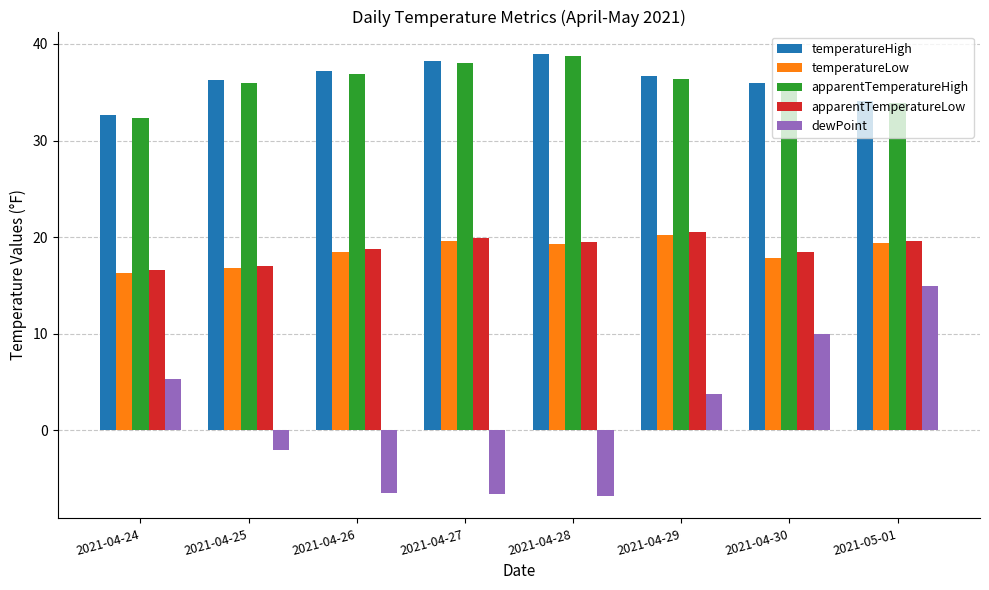

True or false: apparentTemperatureHigh has a value of 33.9 at 2021-05-01.

True